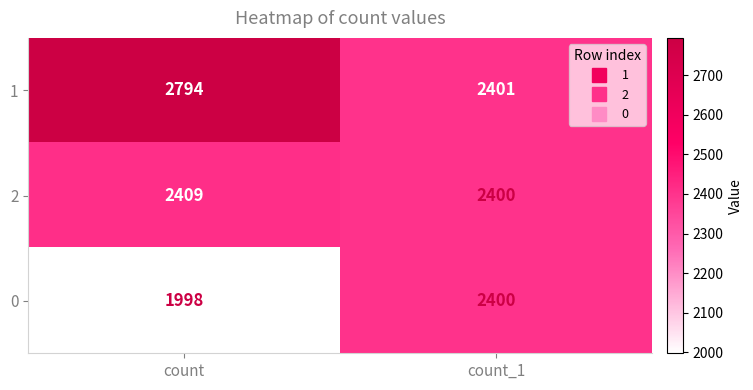

At count, list the series in order from smallest to largest.

0, 2, 1